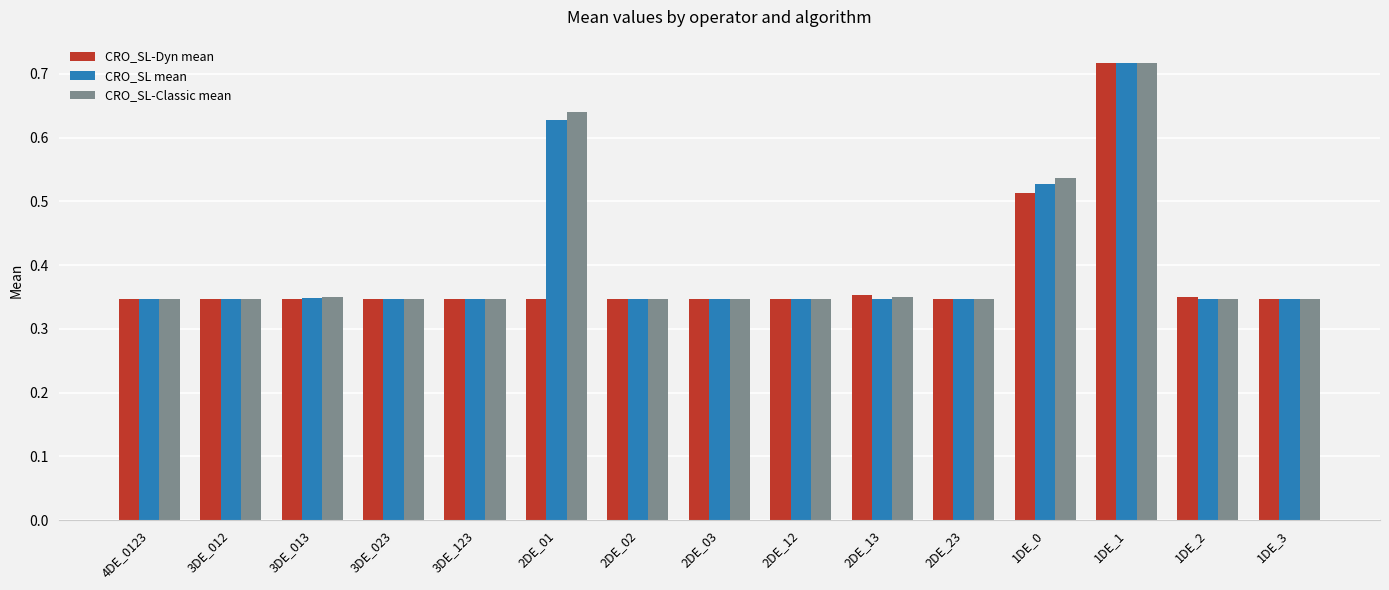

What is the label of the 7th bar from the right?

2DE_12